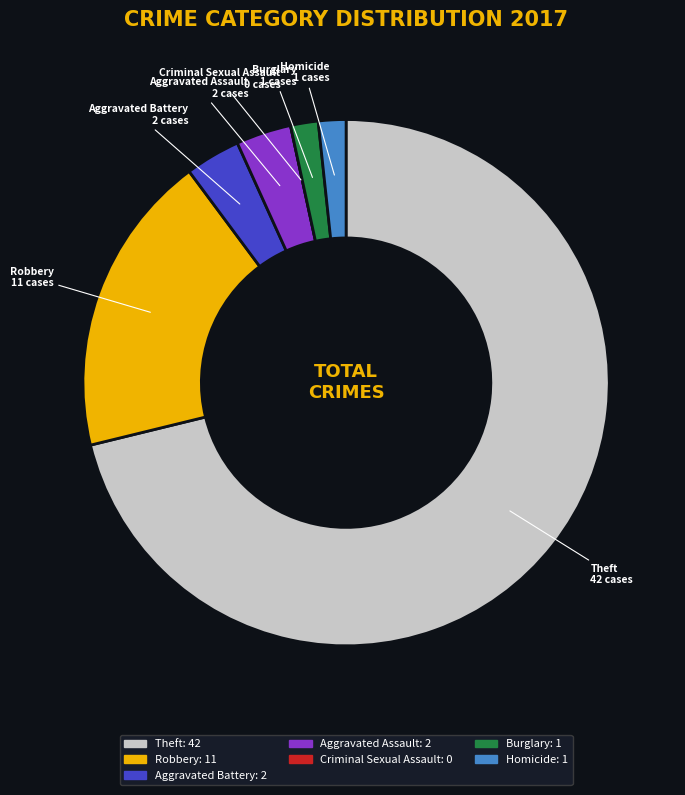

Which slice is the largest?

Theft